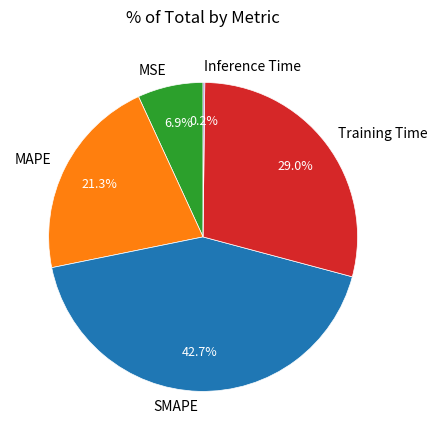

Combined, do Training Time and SMAPE account for over 50%?

Yes